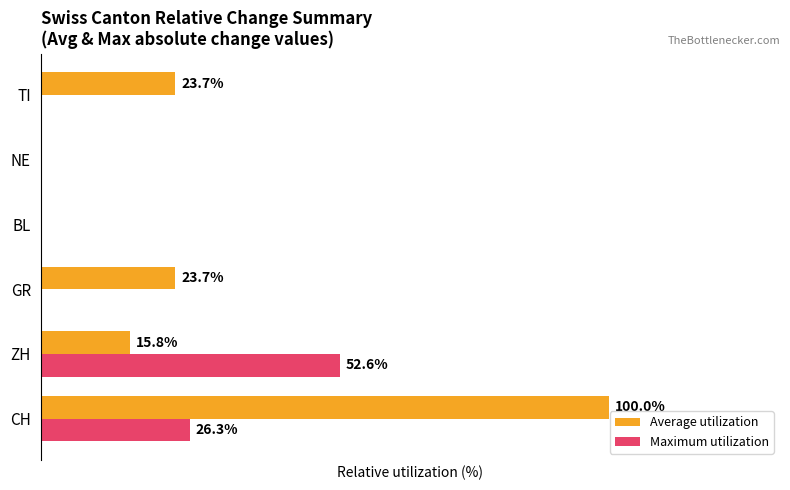

Which series has the largest total across all categories?

Average utilization